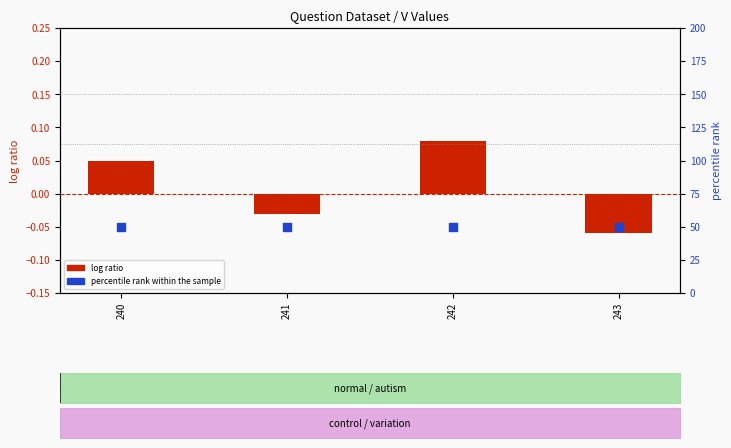

At which category is the sum across all series the highest?

242